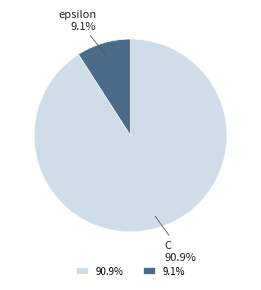

Which has a higher value, 9.1% or 90.9%?

90.9%